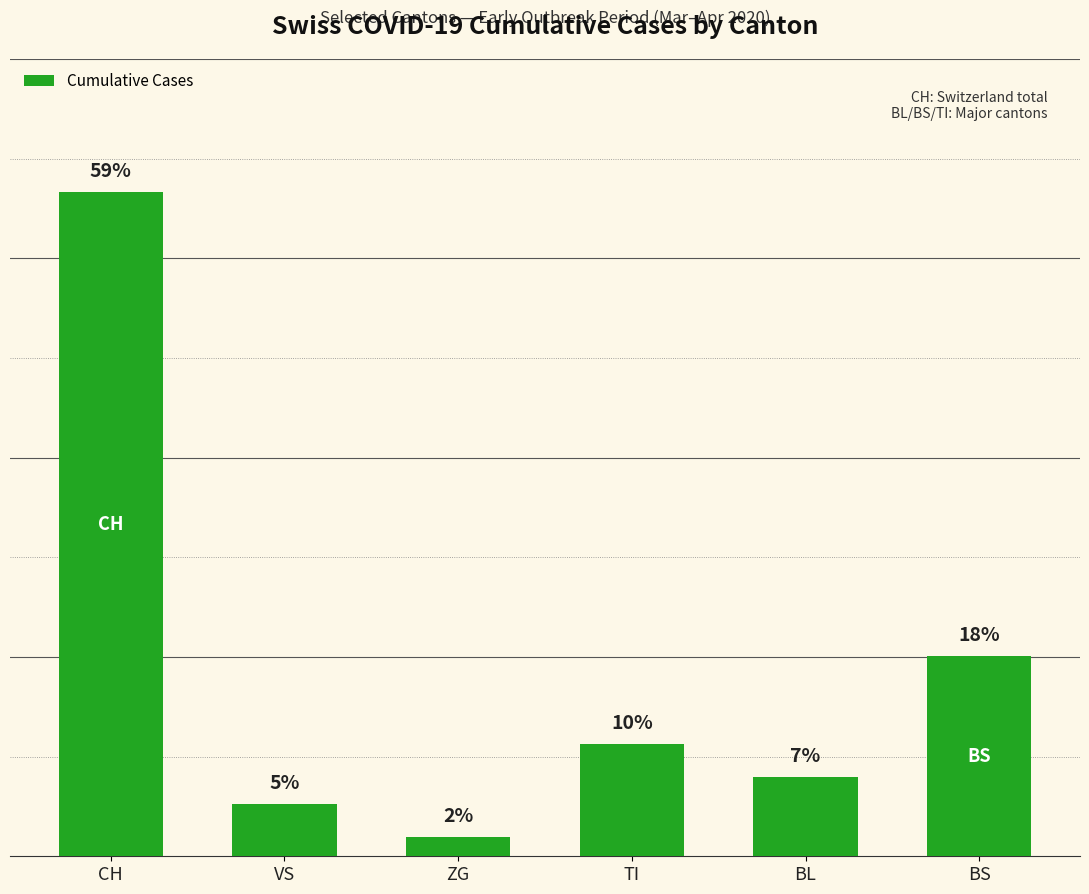

What is the approximate value at BS, to the nearest 50?

200